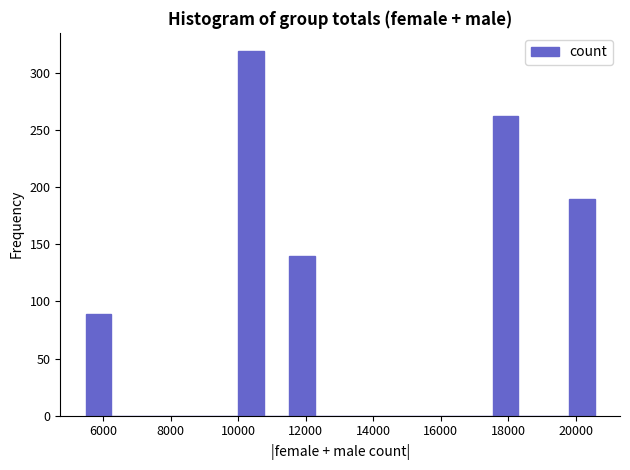

Read against the x-axis, roughly where is the centre of the tallest bar?

10400